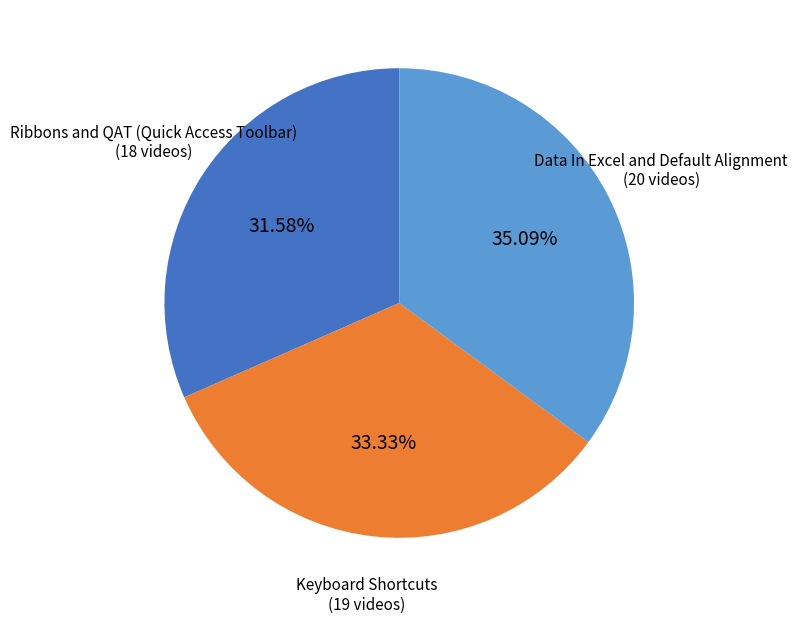

Count the number of slices in the pie.

3